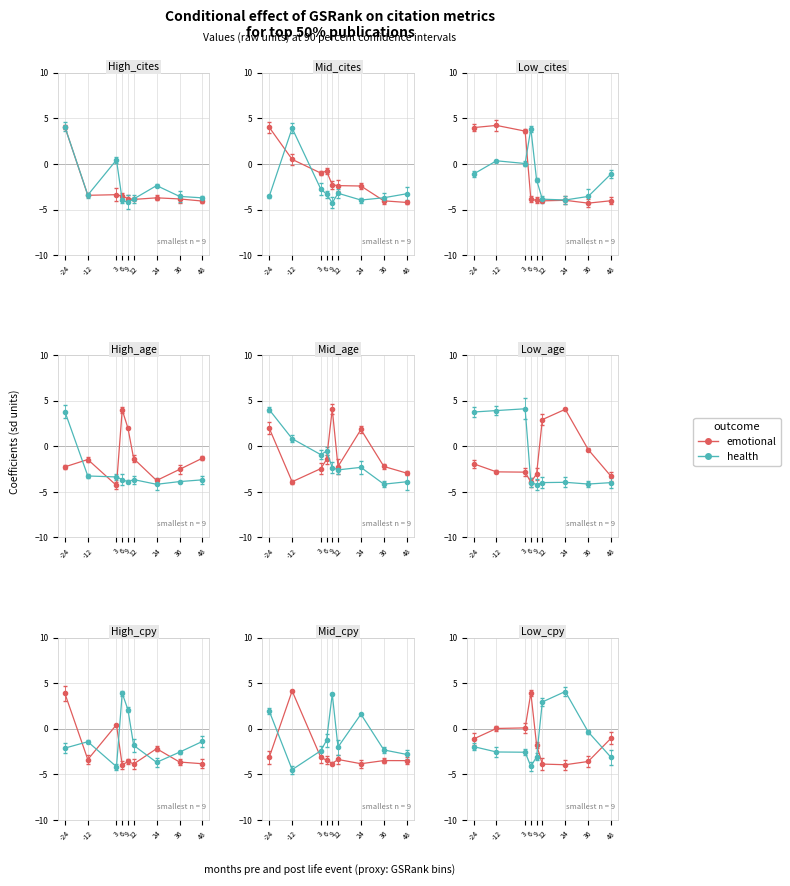

Which series changed the most between 9 and 24?

health